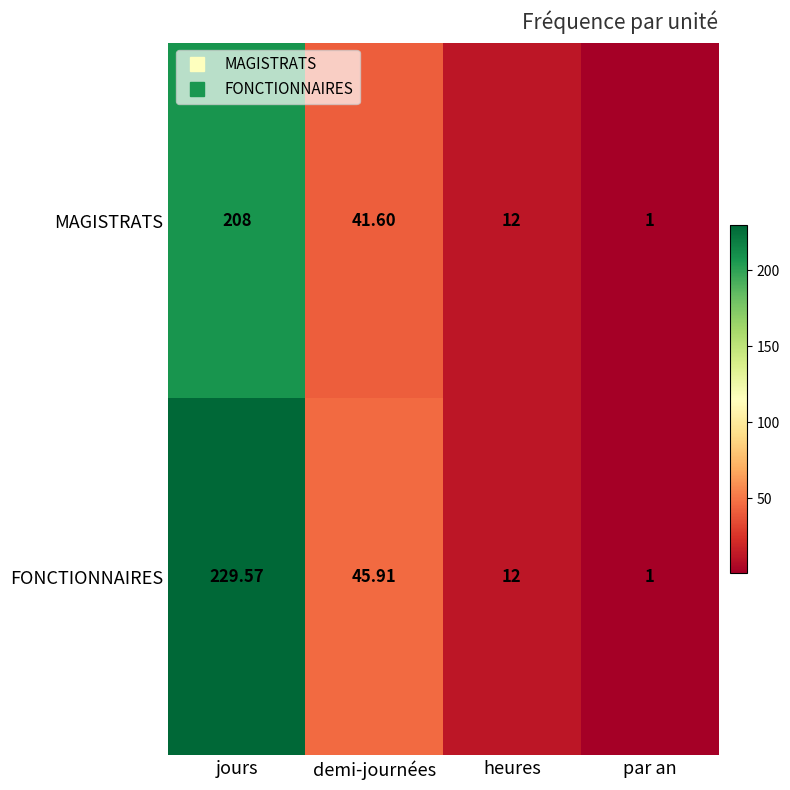

What is the smallest value displayed?

1.0